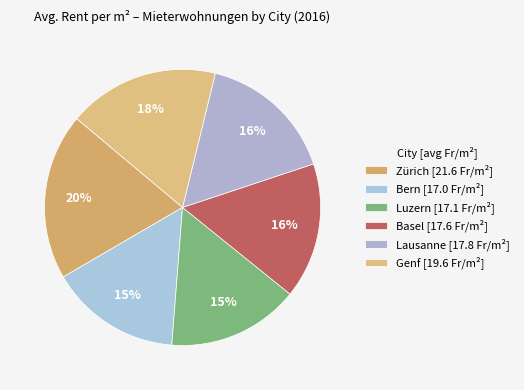

To the nearest percent, what portion does Basel represent?

16%